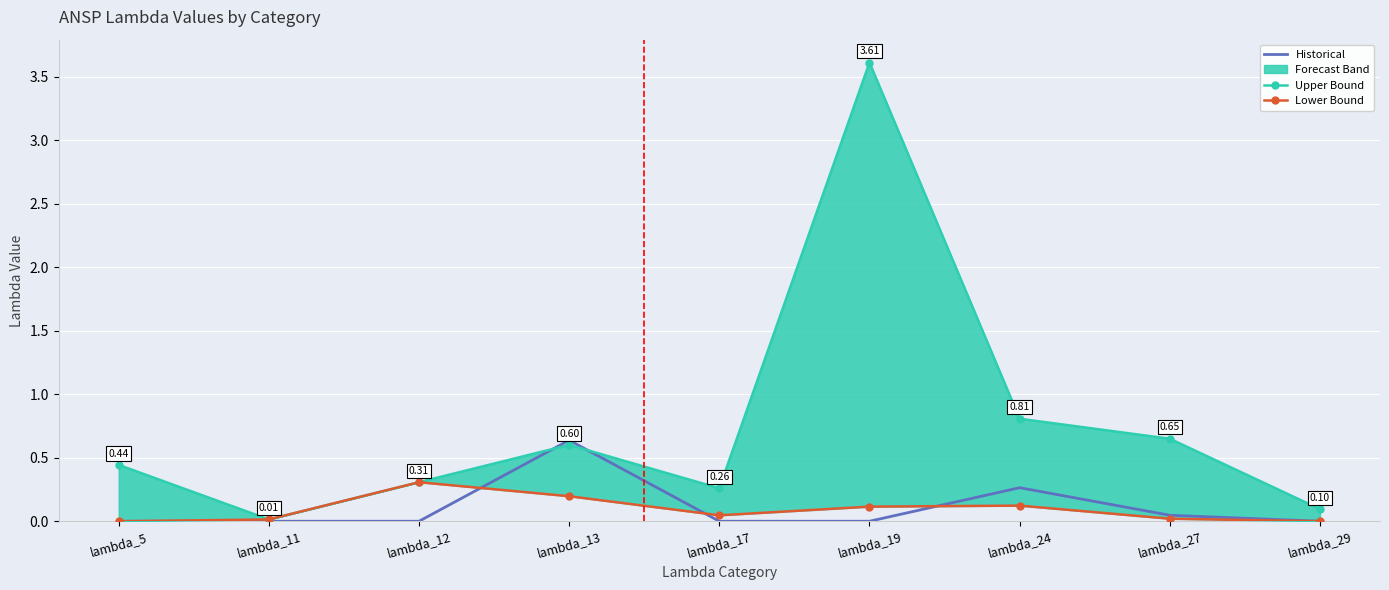

What is the sum of all Historical values?

0.9